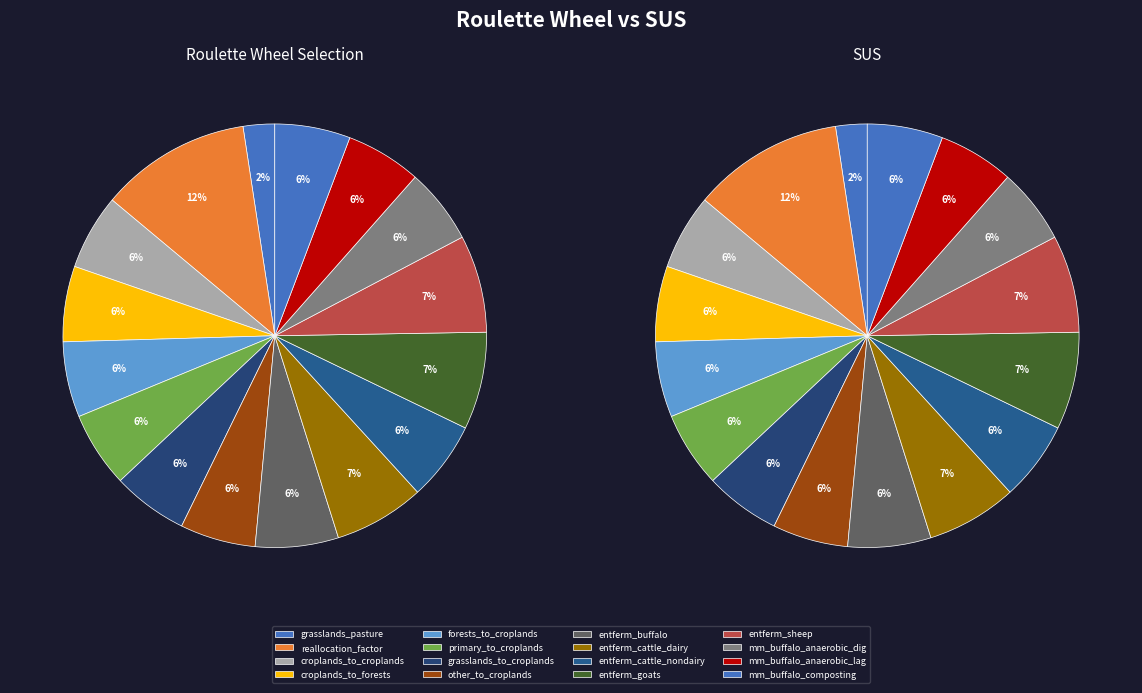

Does any single category account for the majority?

No